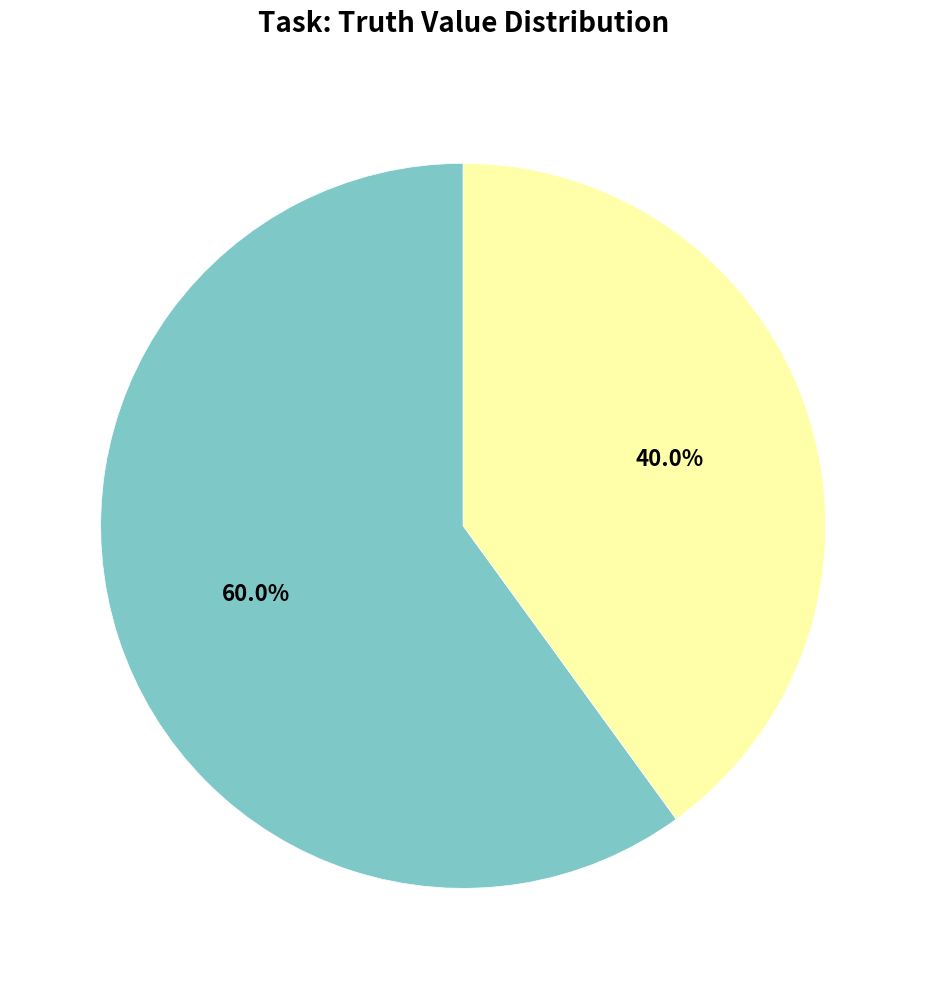

Is there a majority slice in this chart?

Yes